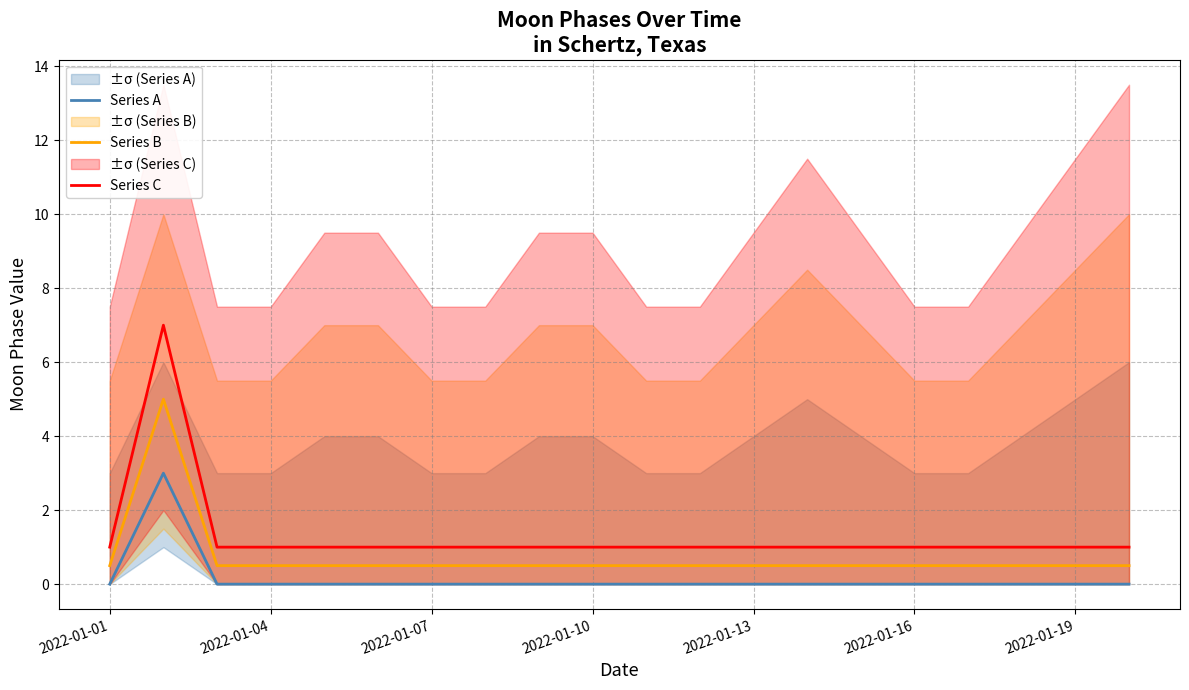

Where is Series B nearest to the value 2?

2022-01-01